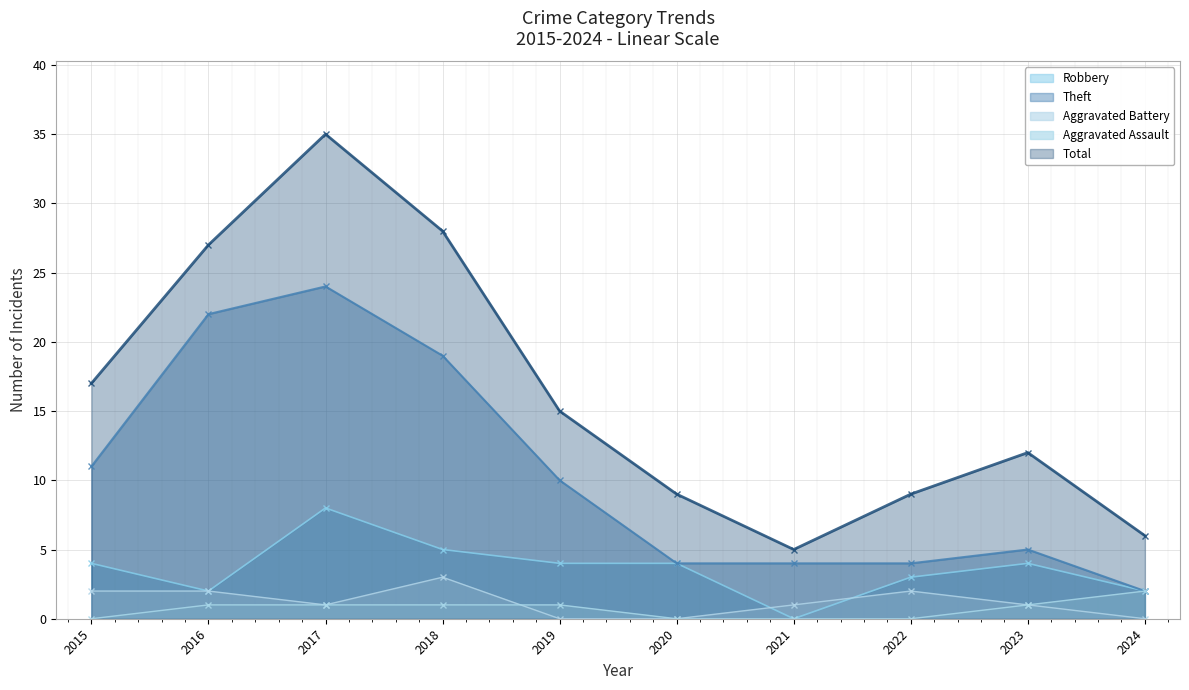

What is the total value across all series at 2024?

12